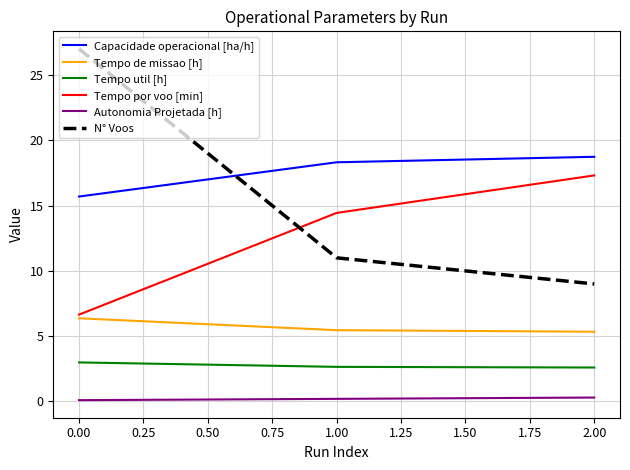

Which series has the widest spread of values?

N° Voos